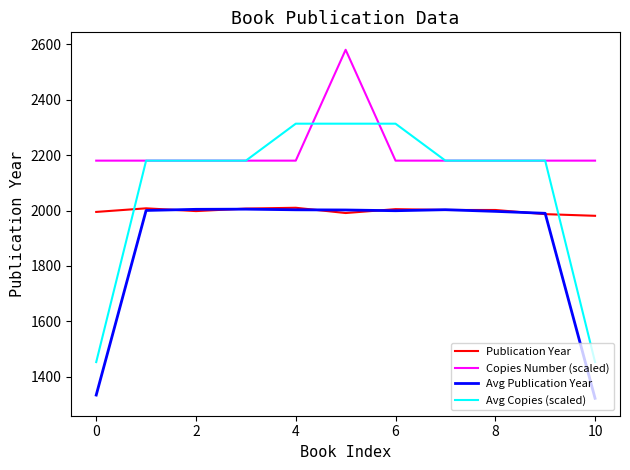

Rank the series by their average value, from lowest to highest.

Avg Publication Year, Publication Year, Avg Copies (scaled), Copies Number (scaled)